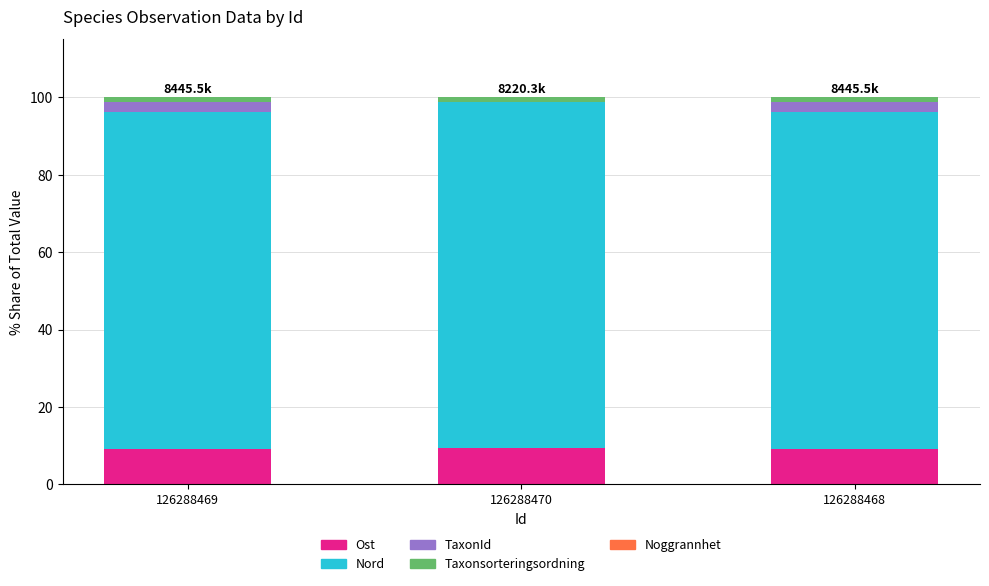

Is it true that Ost equals 4.7 at 126288470?

False